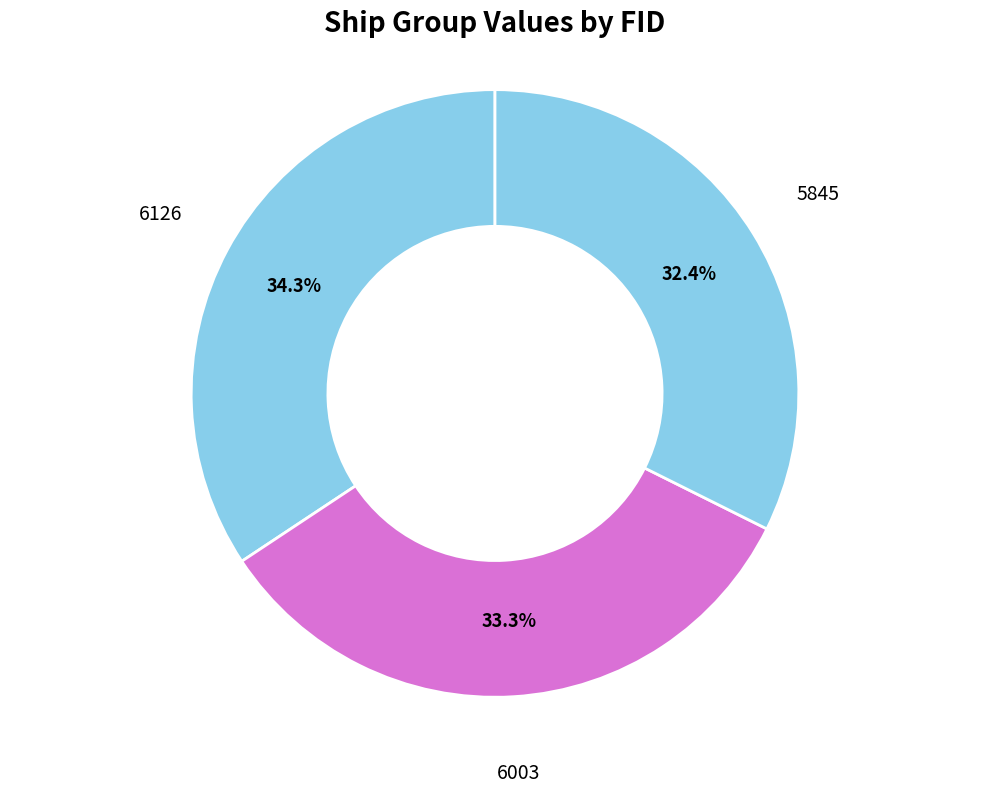

What percentage is the 6003 slice, to the nearest percent?

33%